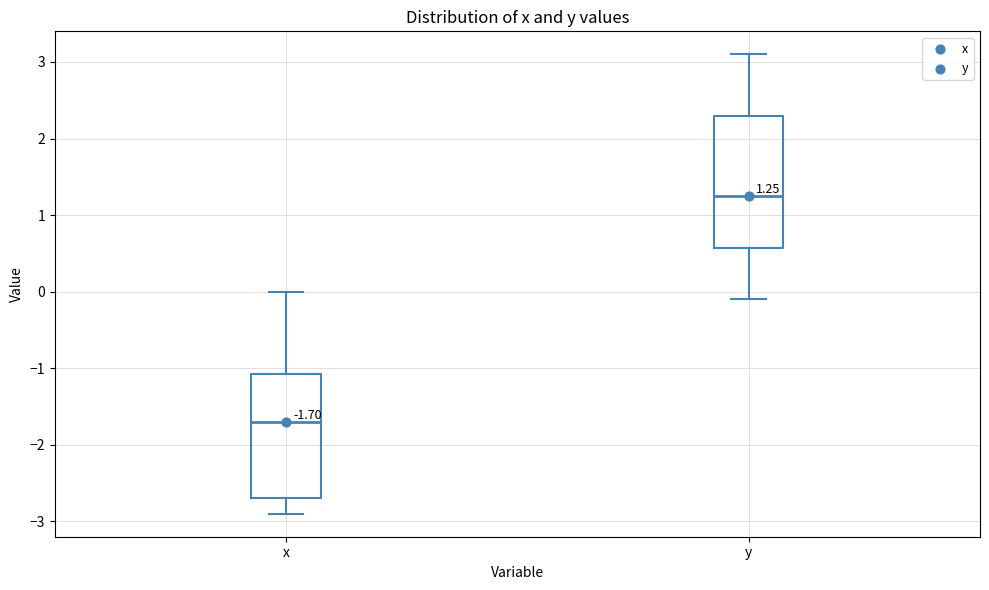

Which box's median line is the lowest?

x